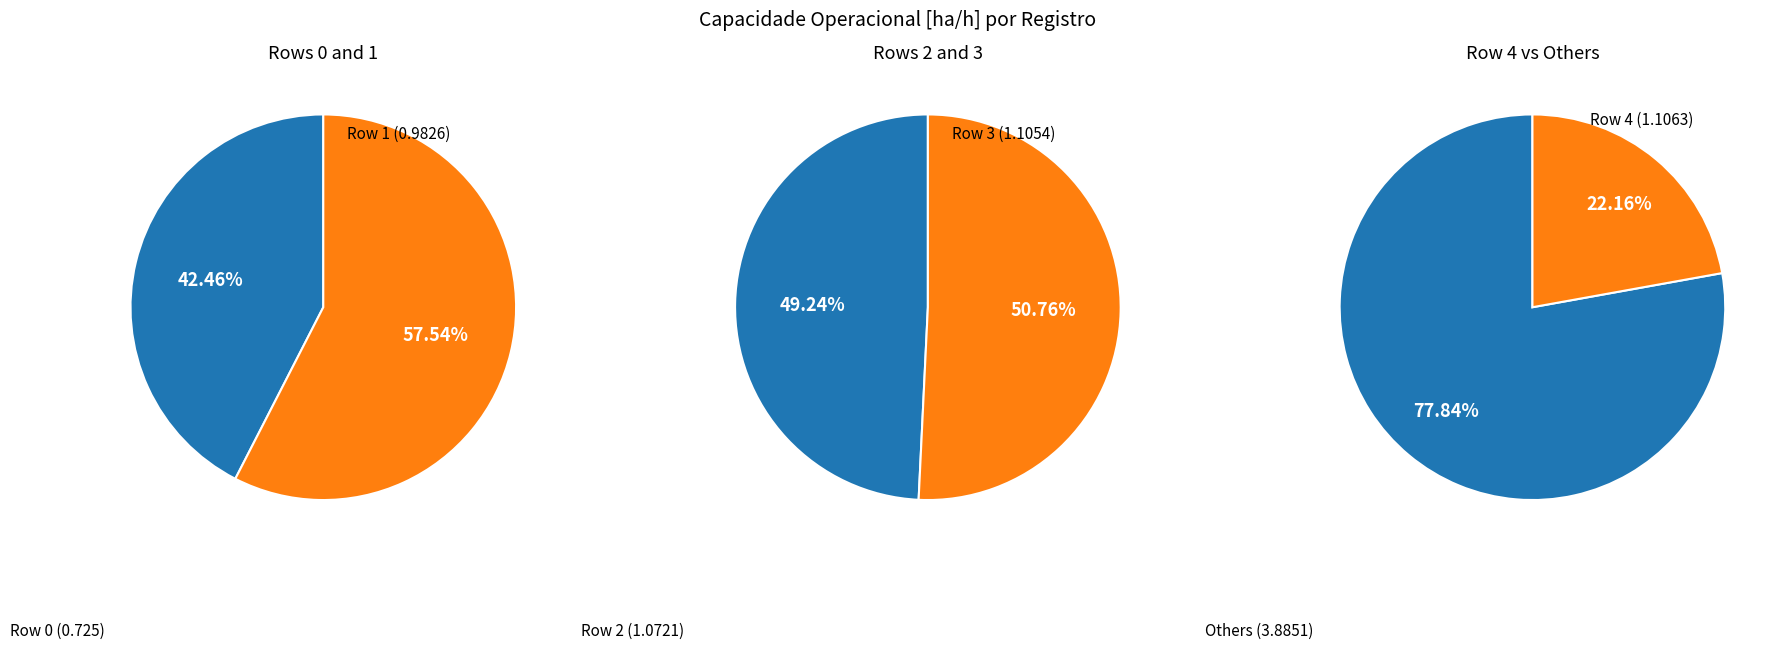

Which category has the smallest portion of the pie?

Row 0
(0.725)